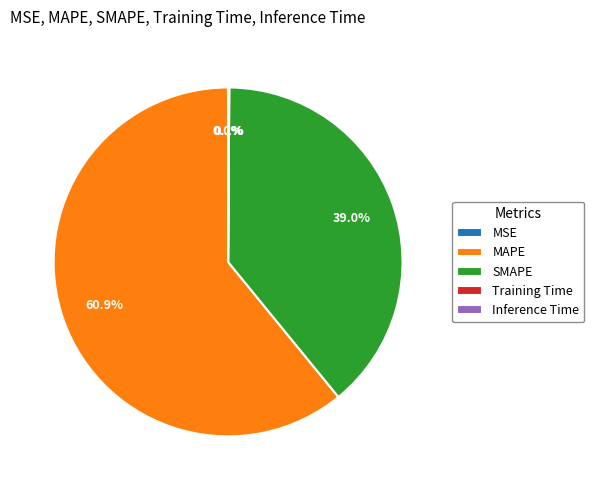

Which slice is the largest?

MAPE